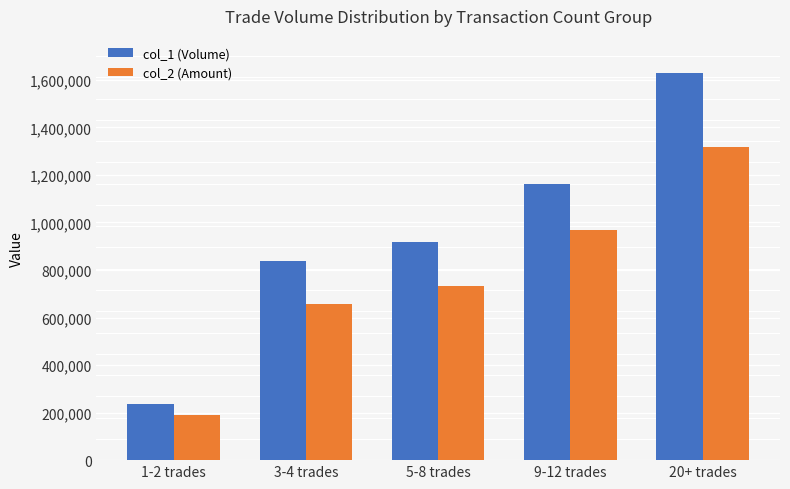

What is the difference between the maximum and minimum values in the col_2 (Amount) series?

1126520